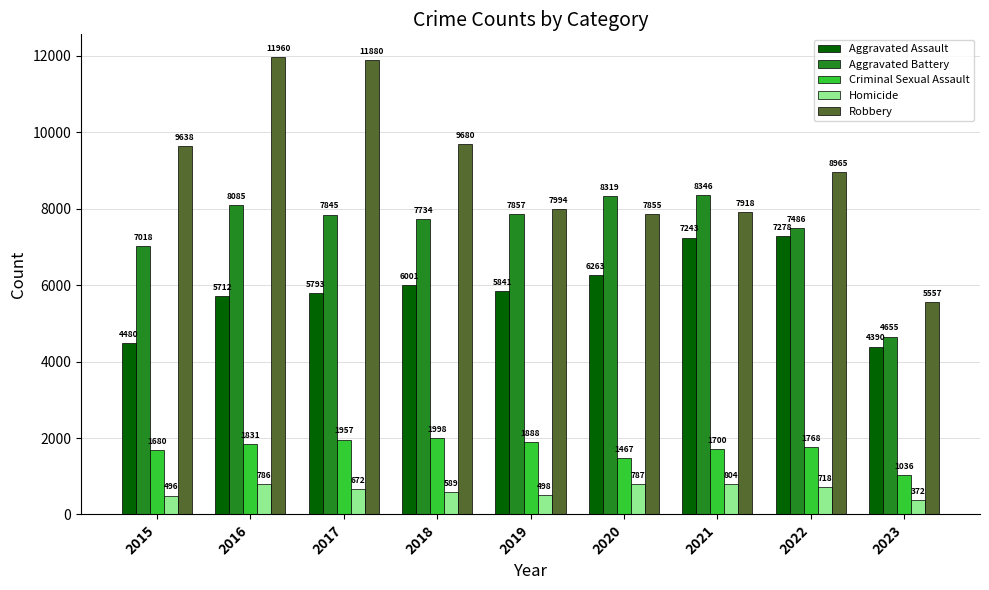

How many groups of bars are there?

9